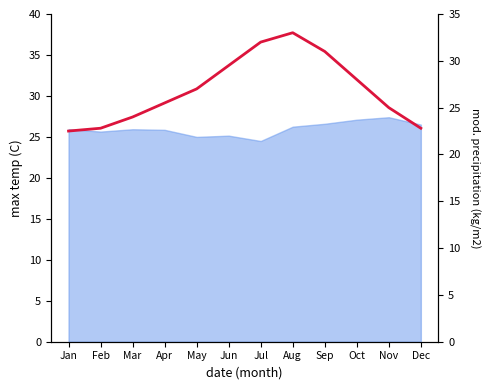

How many lines are shown in the chart?

1